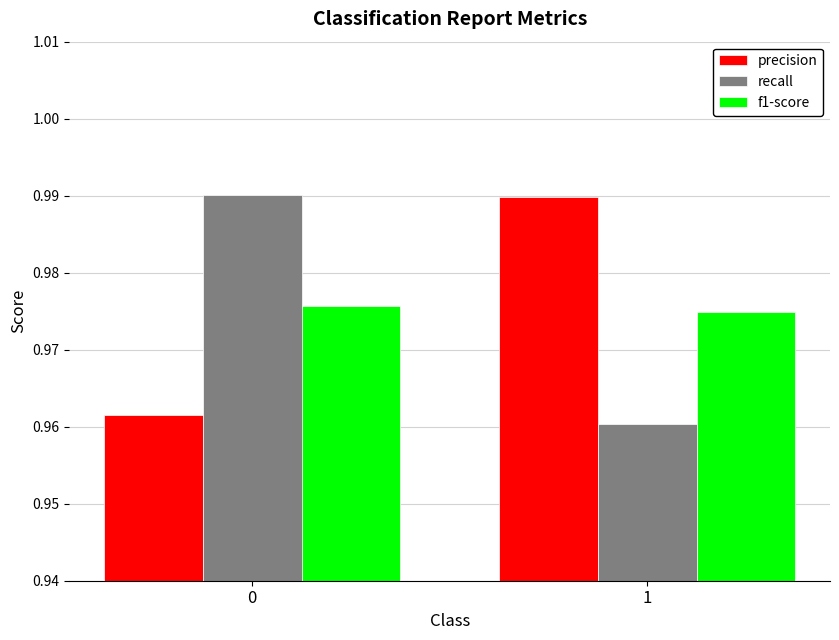

What is the sum of all f1-score values?

2.0